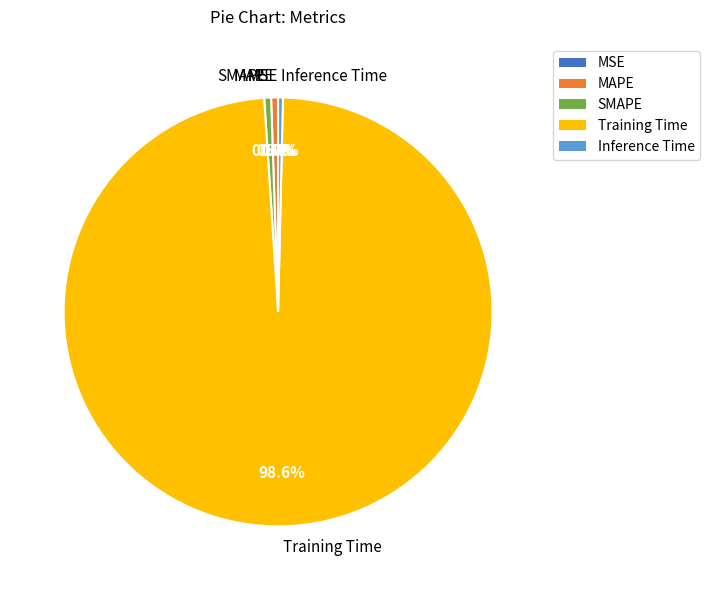

Which has a higher value, MAPE or Training Time?

Training Time